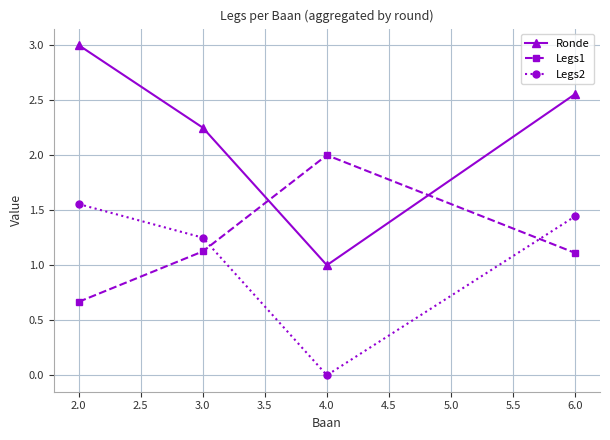

Which series has the largest total across all categories?

Ronde